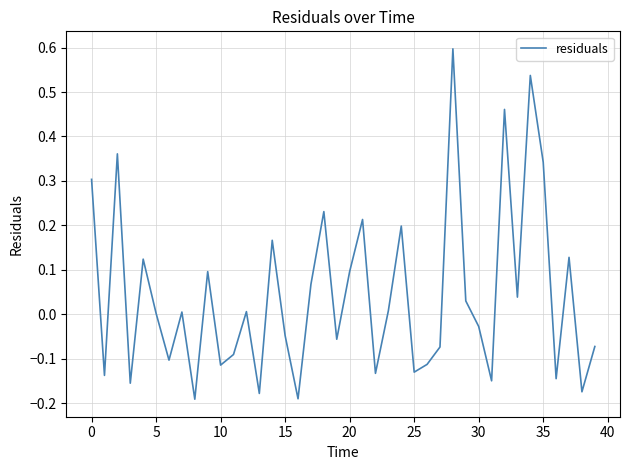

What is the greatest value displayed?

0.6